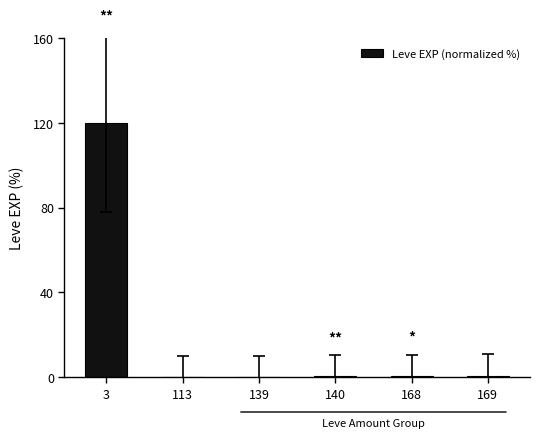

What is the sum of all values?

122.3